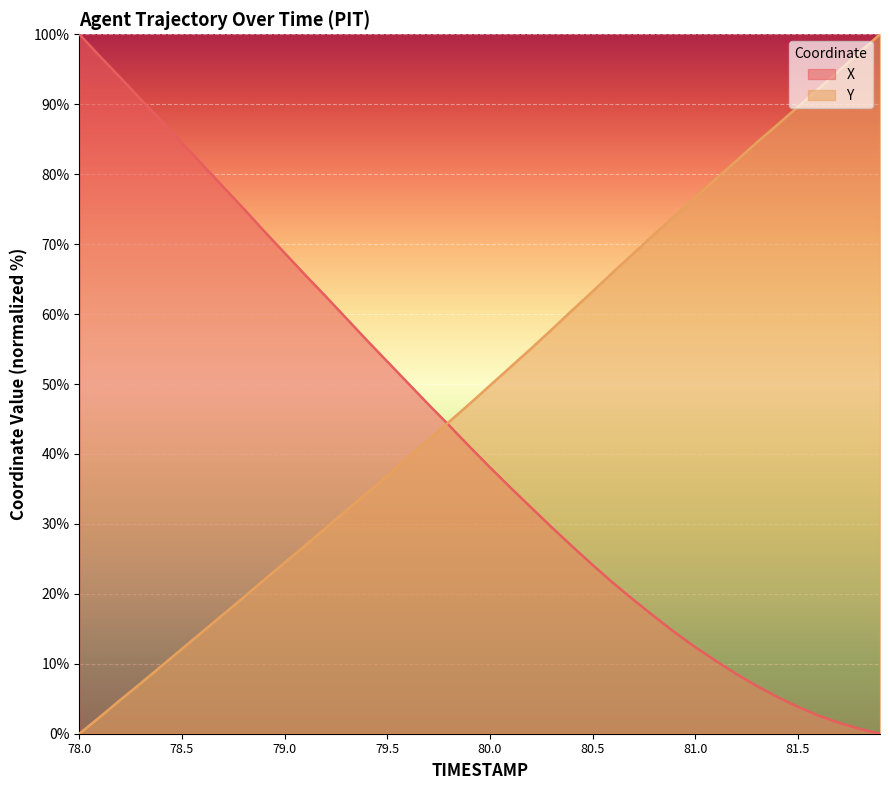

What is the difference between the maximum and second lowest values in the Y series?

97.6